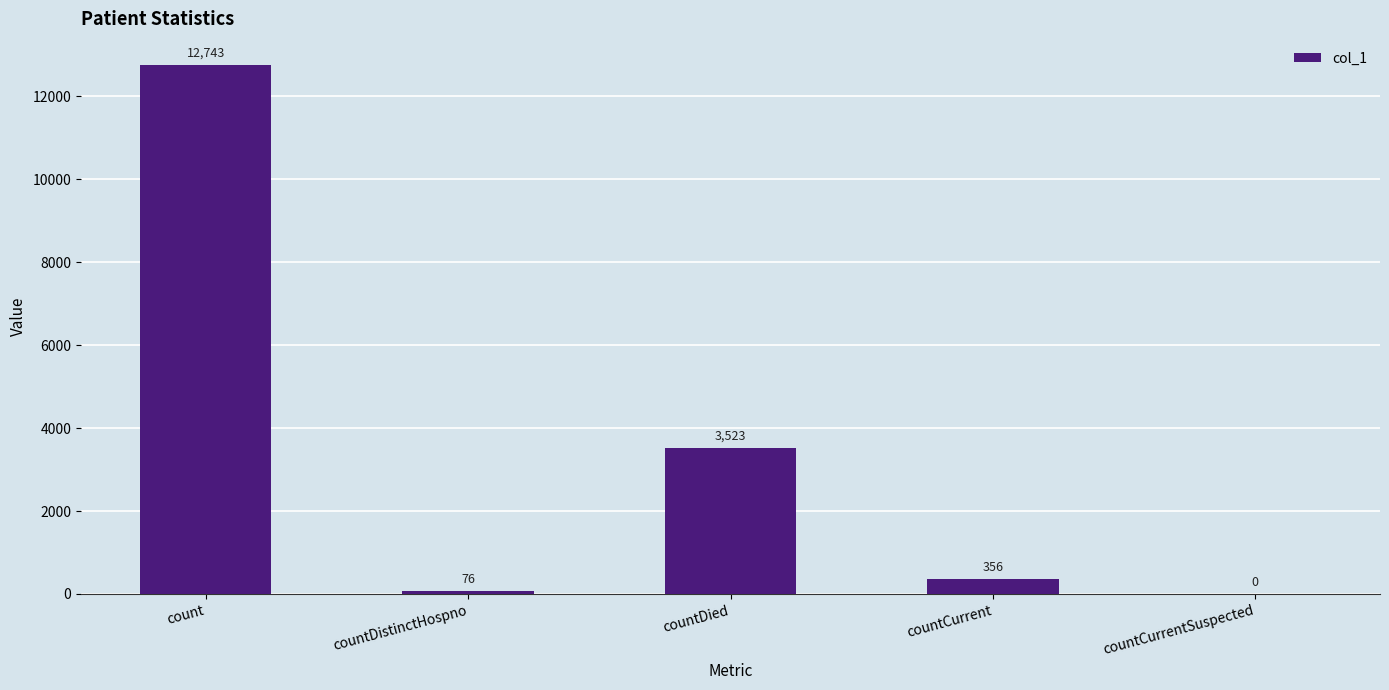

Count the number of data series in this chart.

1